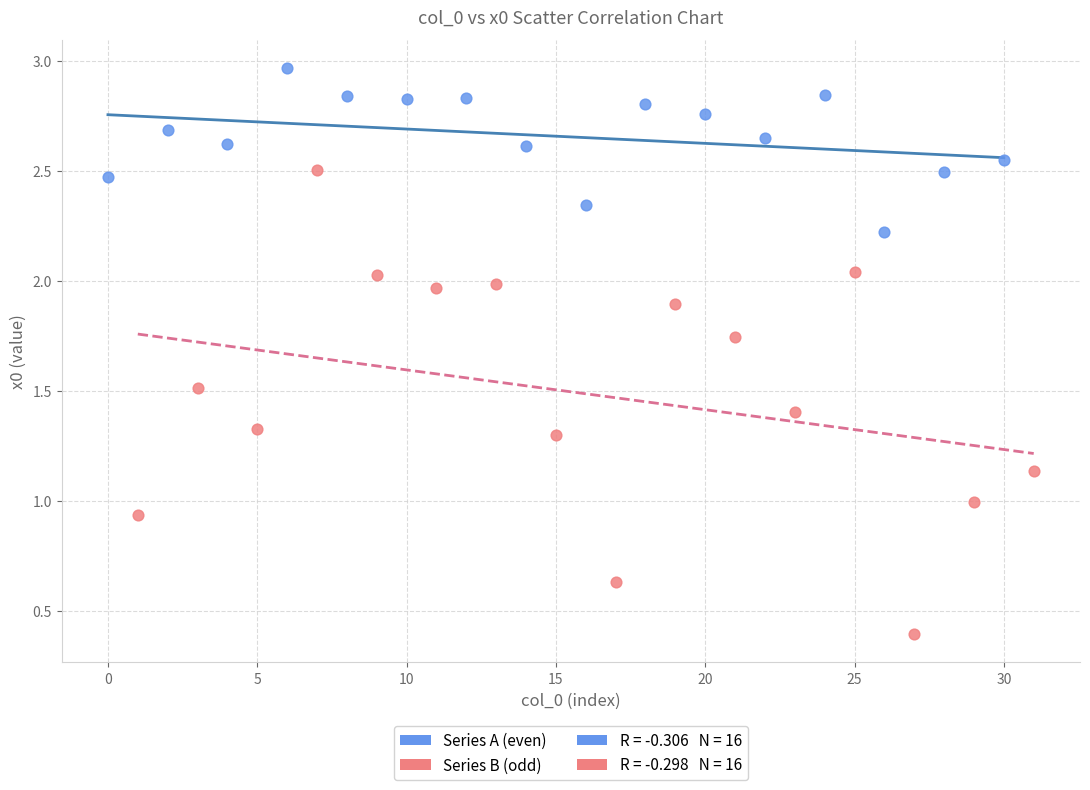

Which series has the widest spread of Y values?

Series B (odd)